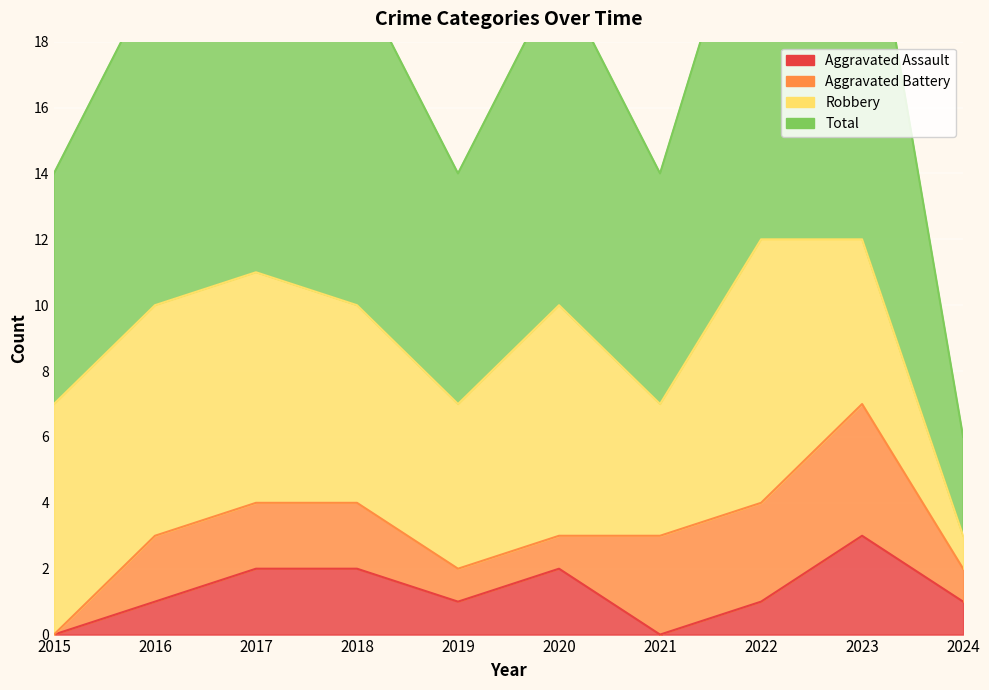

Where is Aggravated Assault nearest to the value 1?

2016